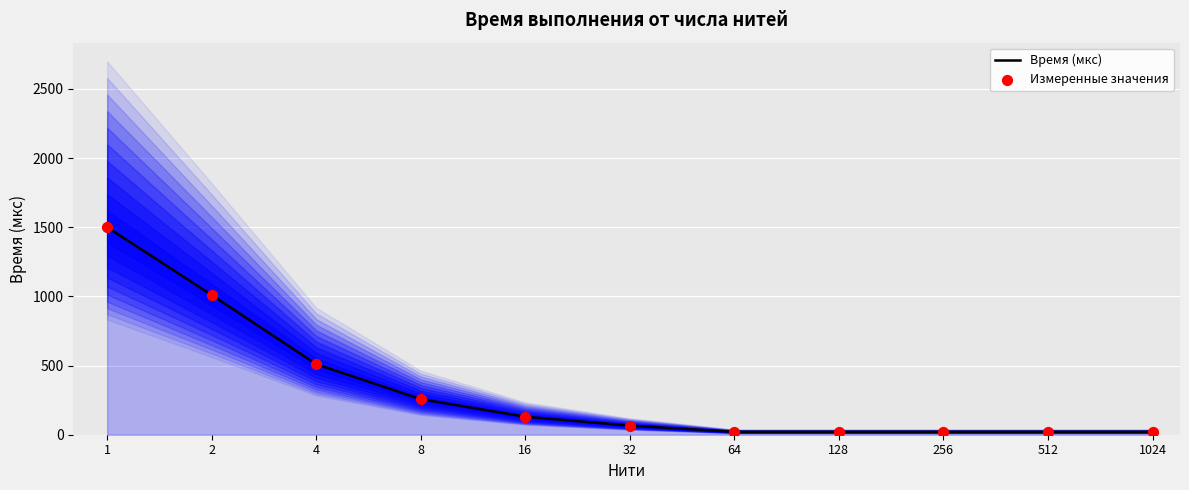

Which series contains the lowest Y value?

Время (мкс)